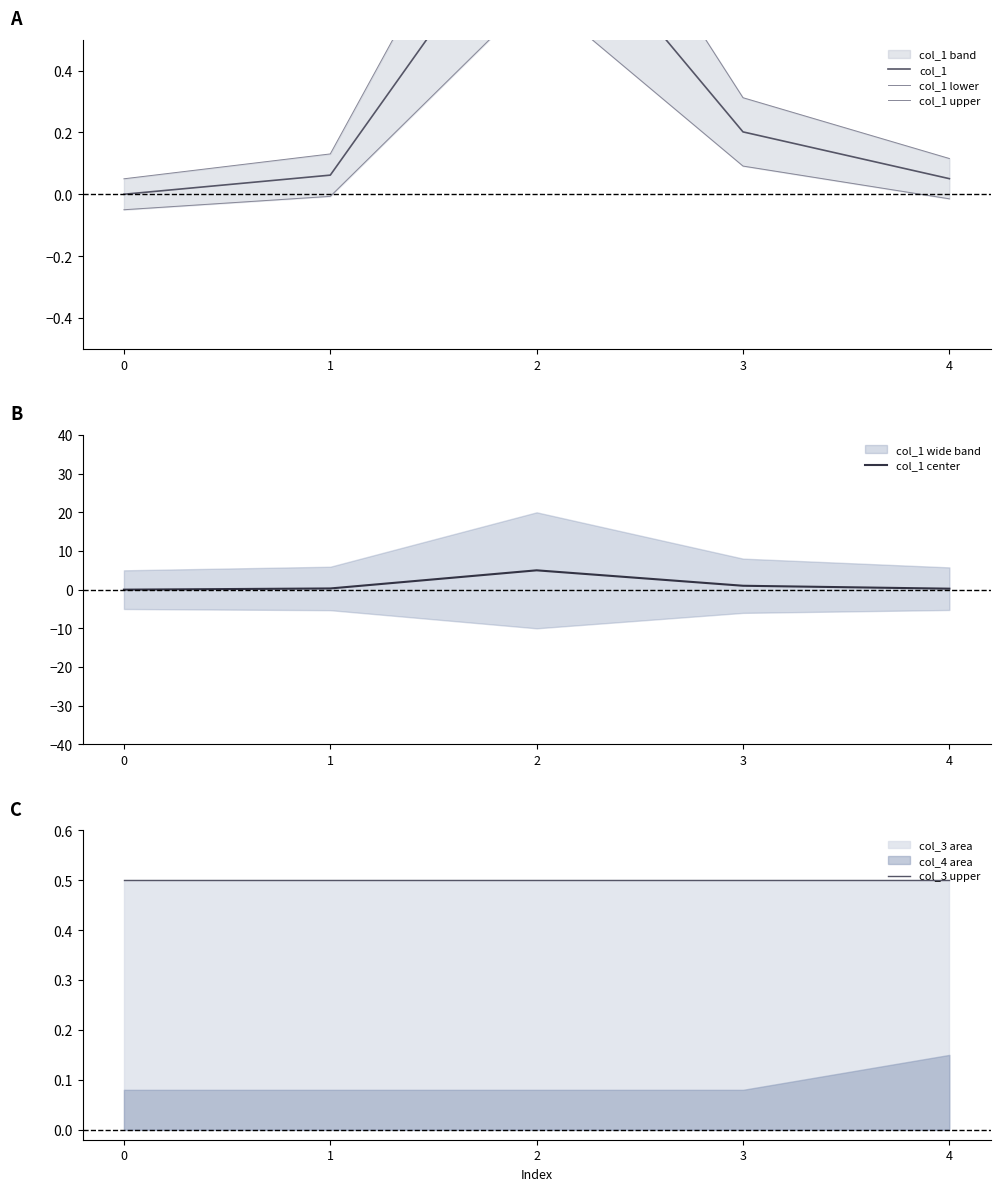

How many negative values does the col_1 lower series have?

3